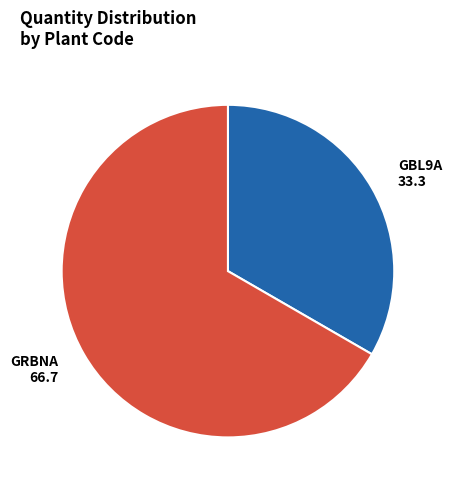

Is it true that GRBNA is 67% of the pie?

True